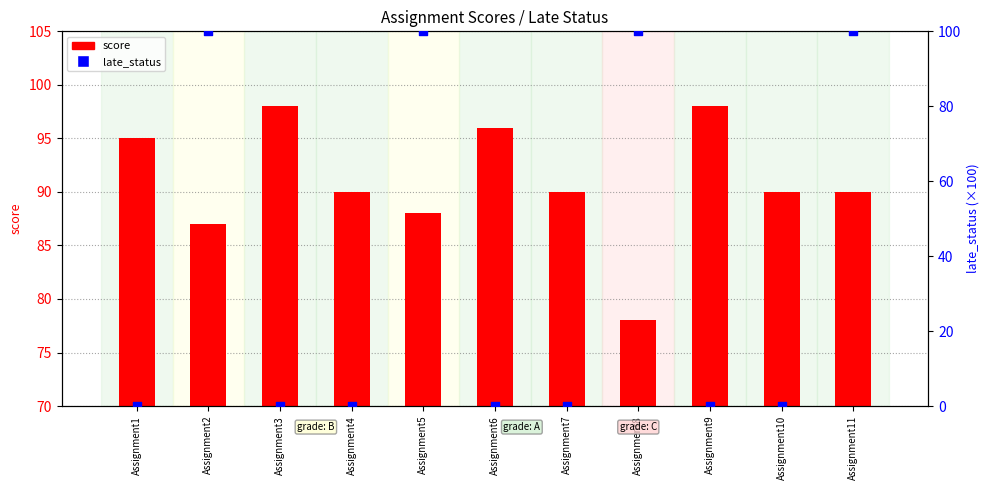

Which series has the largest total across all categories?

score